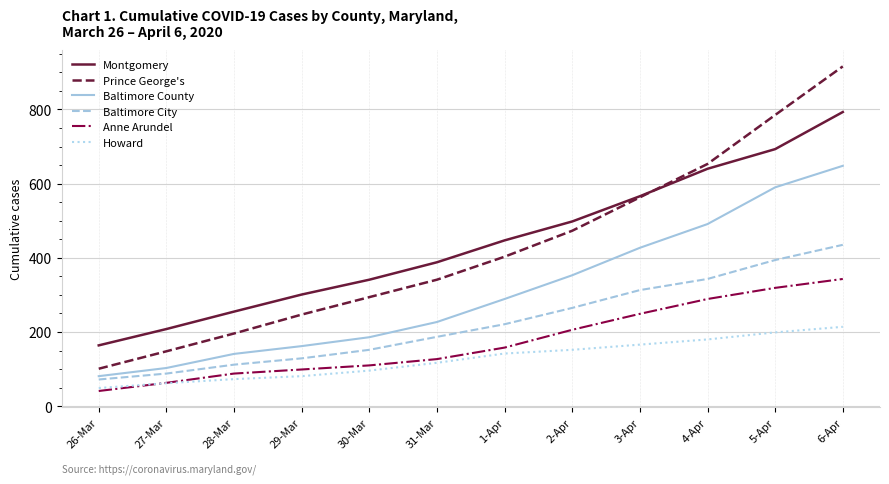

Which category has the highest value in the Baltimore County series?

6-Apr